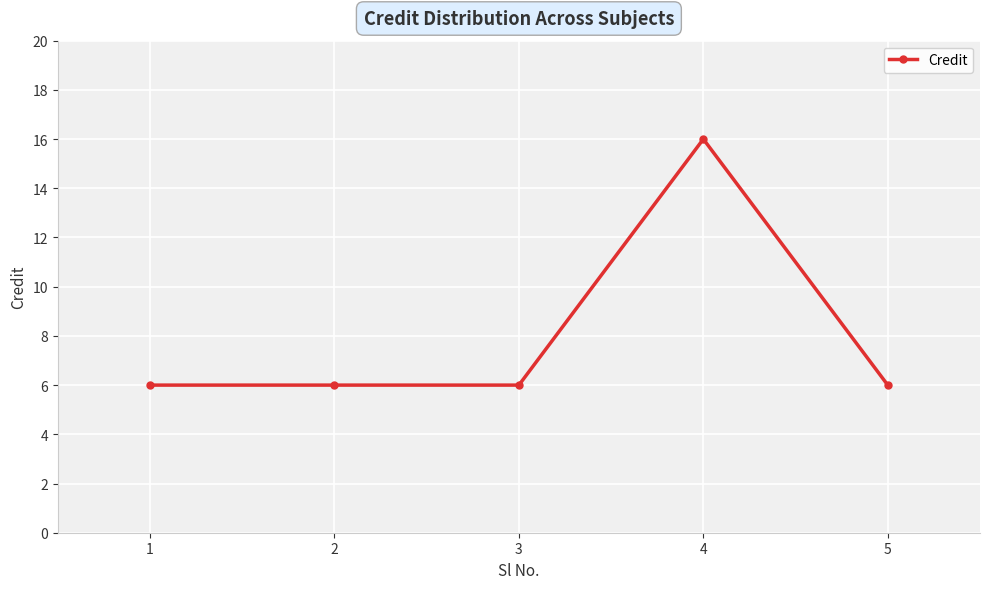

Is it true that the value at 3 is 6?

True